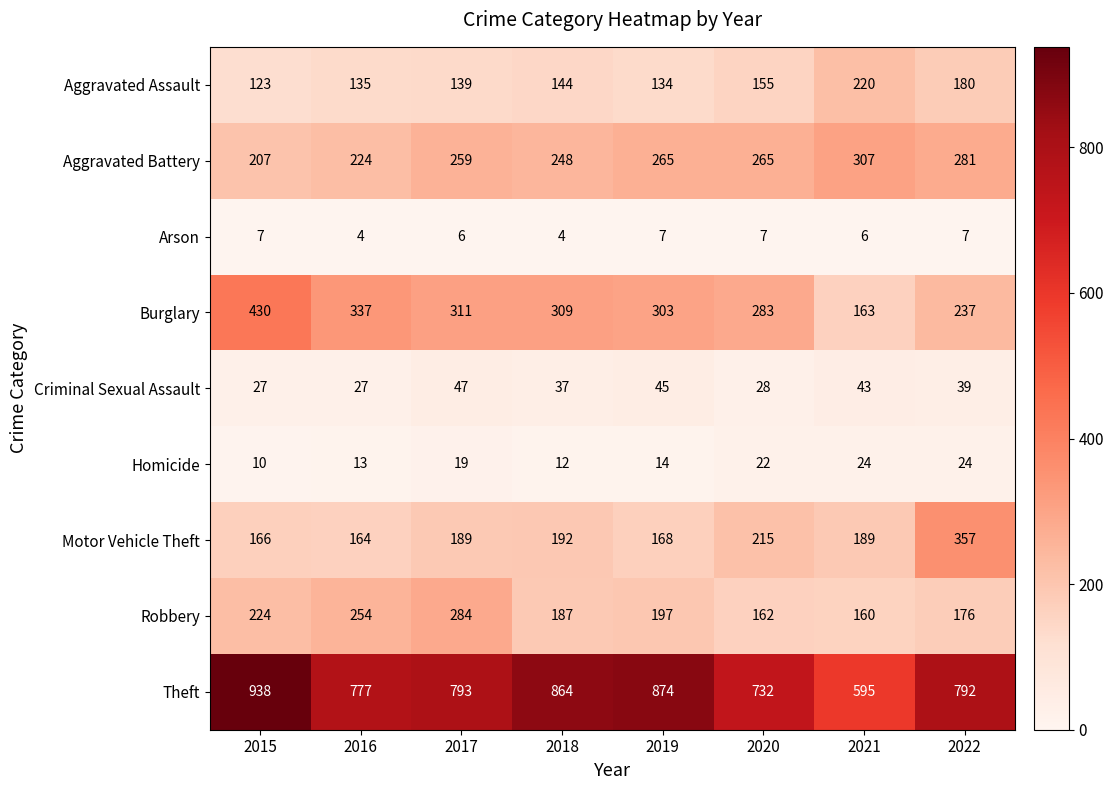

How many series are shown in this chart?

9